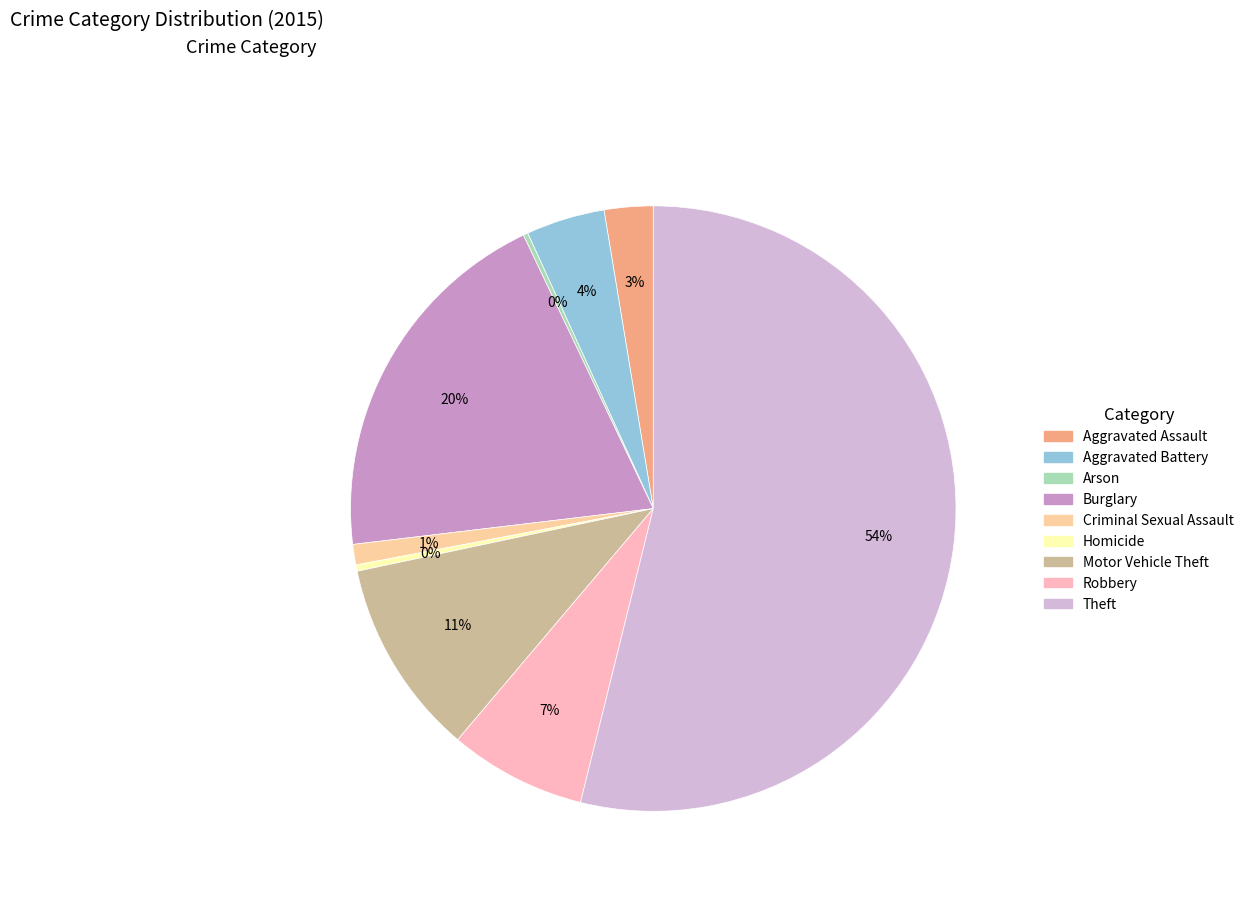

Which category accounts for the majority?

Theft